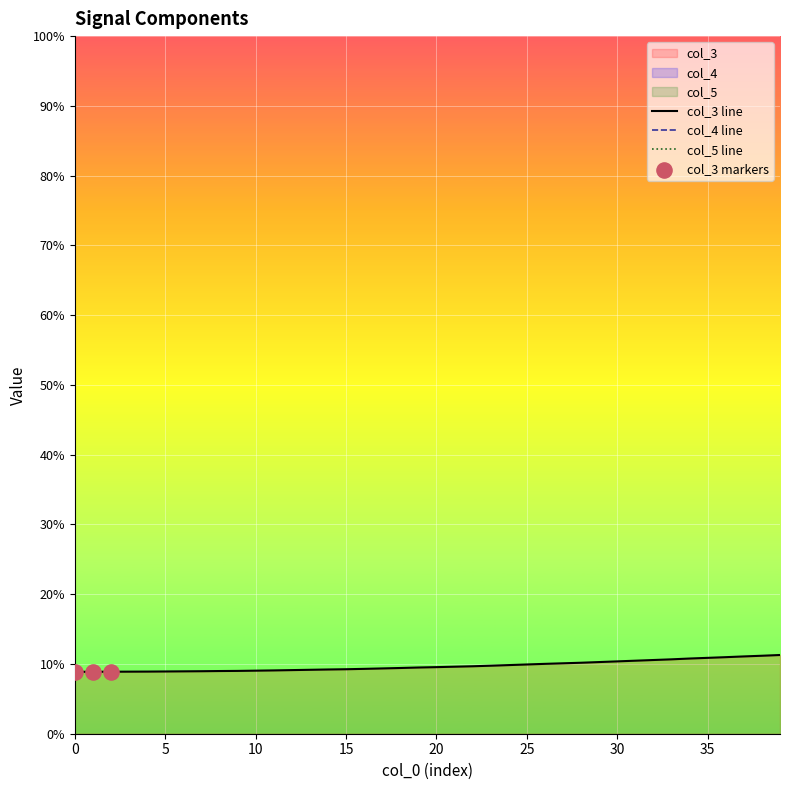

Which series contains the lowest Y value?

col_4